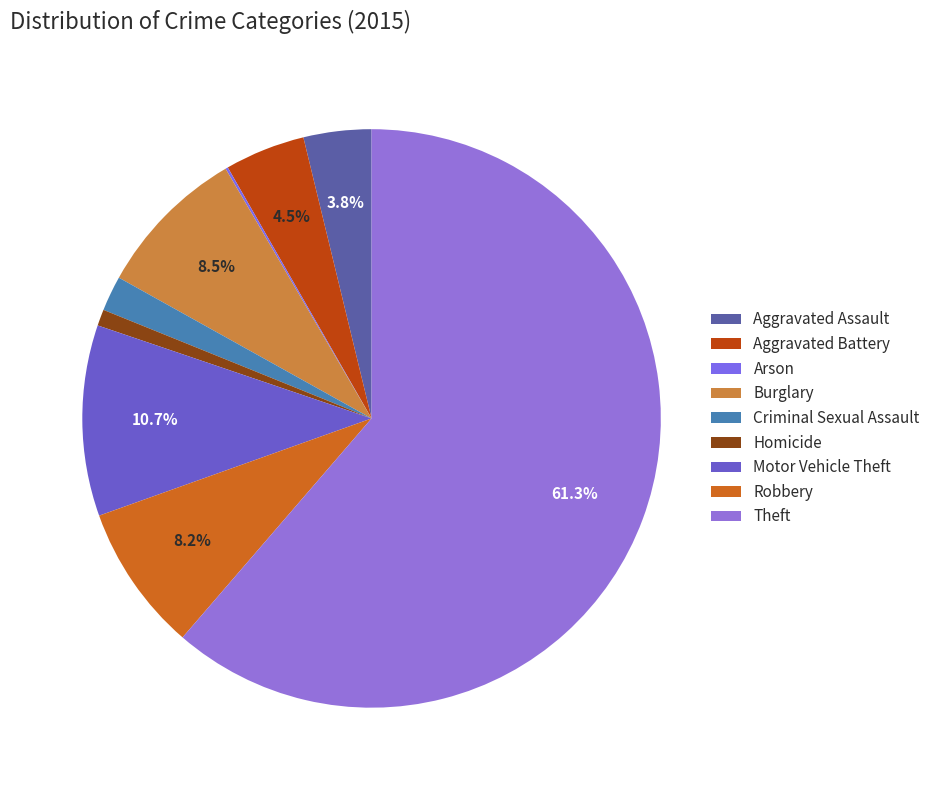

What percentage is NOT represented by Theft?

38.7%